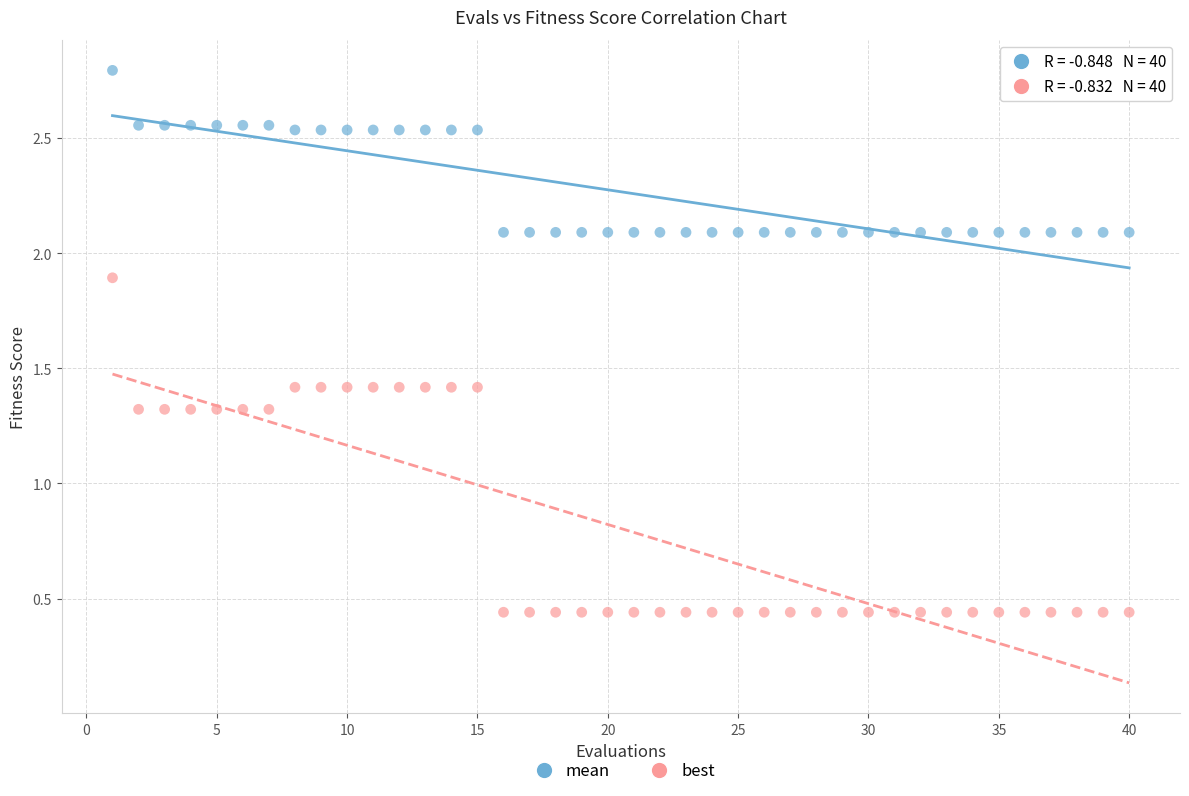

Which series has the largest Y range (max minus min)?

best